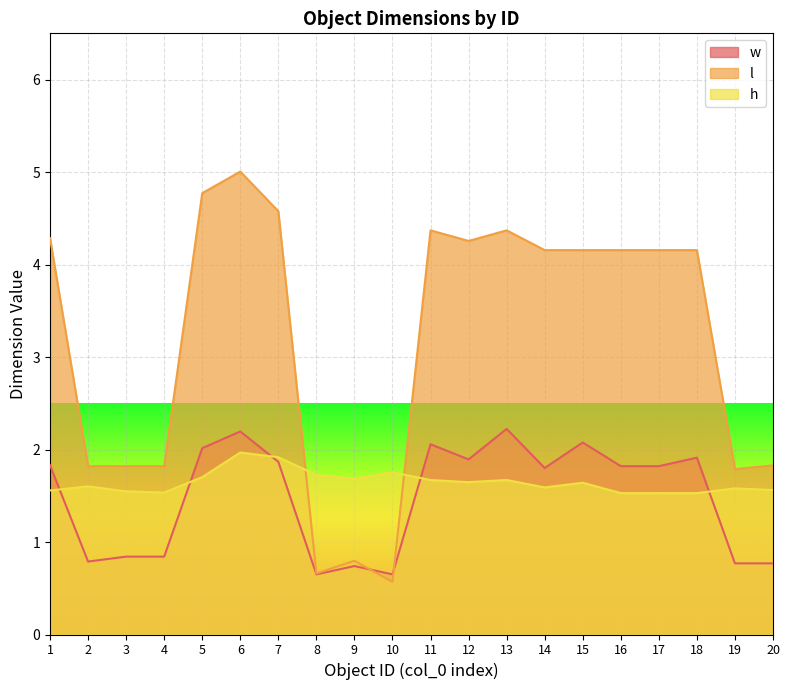

After their last crossing, which series has the higher values: w or h?

h